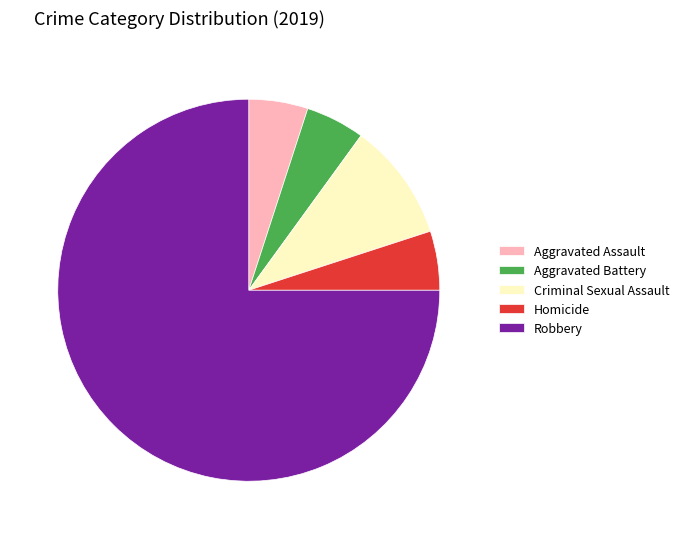

Is it true that Robbery is 80% of the pie?

False